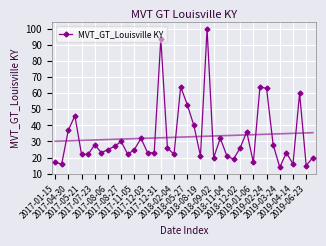

How many values exceed 25?

19